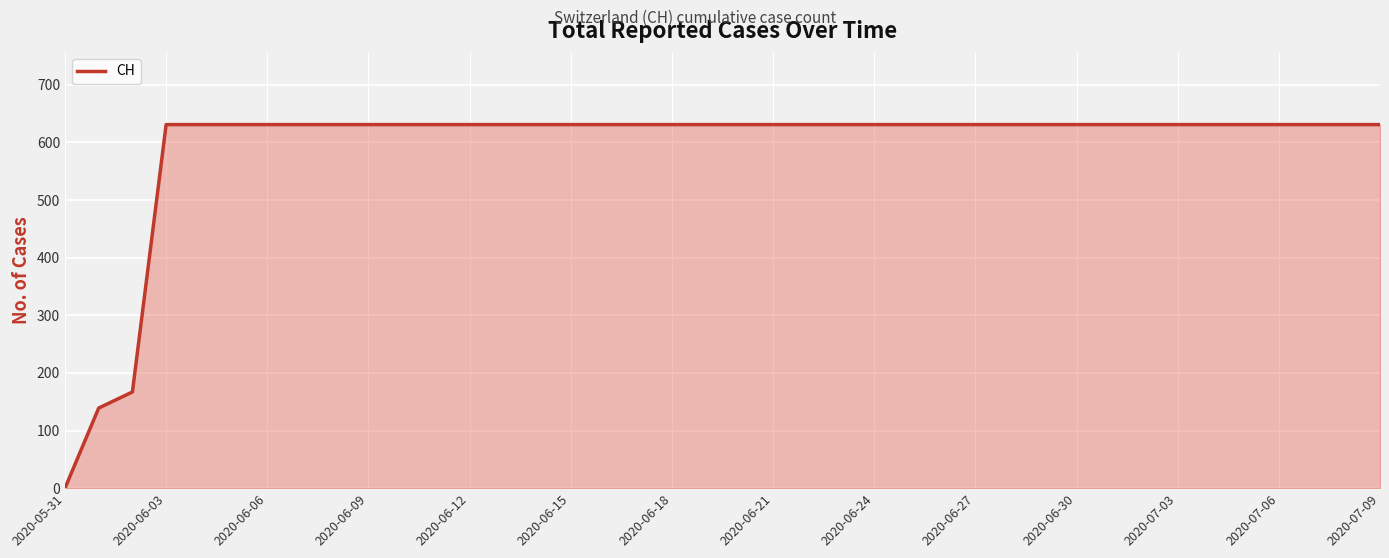

What is the greatest value displayed?

631